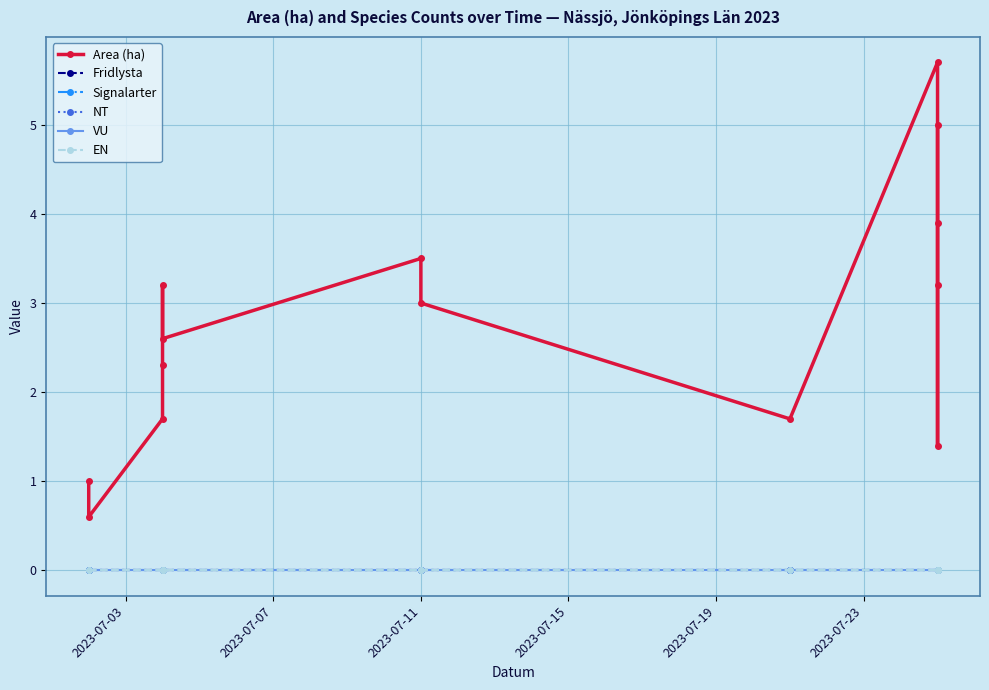

Rank the series at 2023-07-03 from lowest to highest value.

Fridlysta, Signalarter, NT, VU, EN, Area (ha)